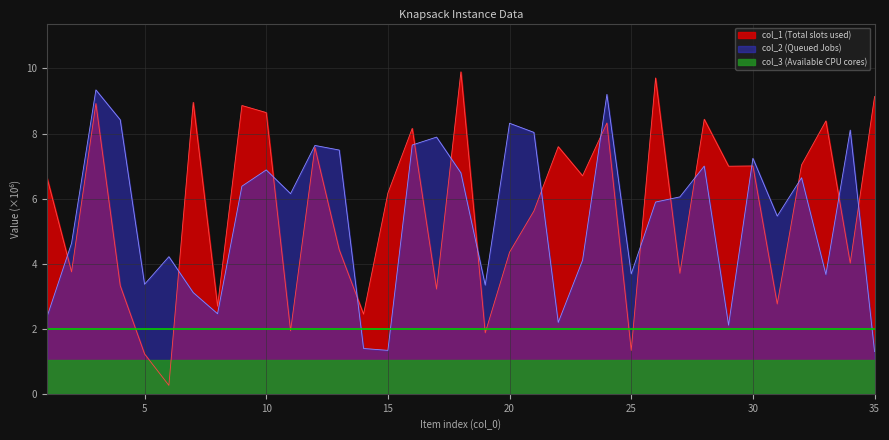

List the labels in order of col_1 value, largest first.

18, 26, 35, 7, 3, 9, 10, 28, 33, 24, 16, 22, 12, 32, 30, 29, 23, 1, 15, 21, 13, 20, 34, 2, 27, 4, 17, 31, 8, 14, 11, 19, 25, 5, 6